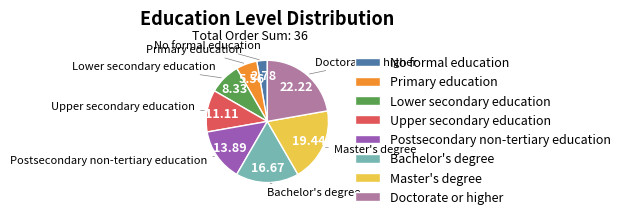

Is the sum of Master's degree and Bachelor's degree greater than half?

No